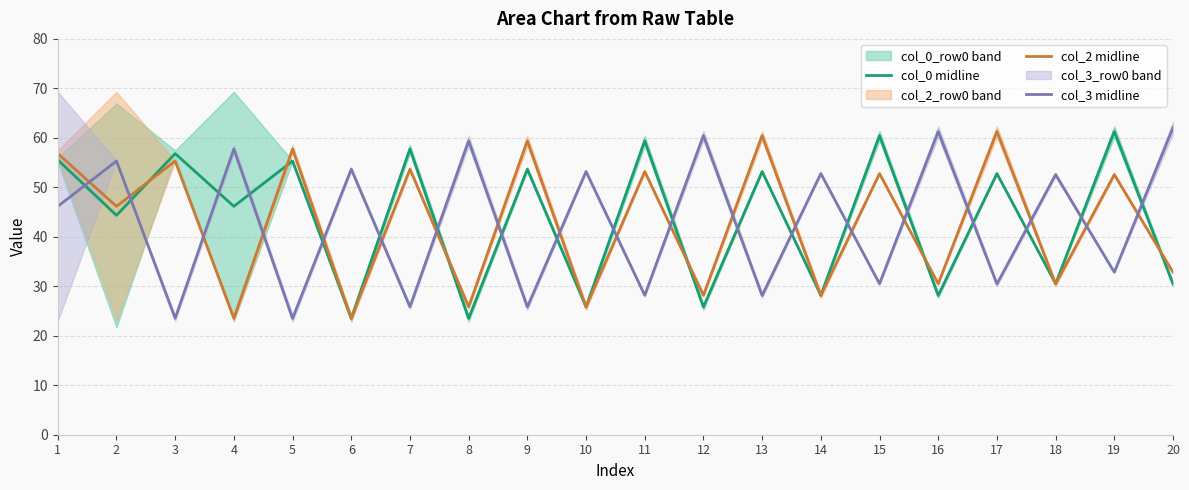

Does the chart display data point markers on the line(s)?

No